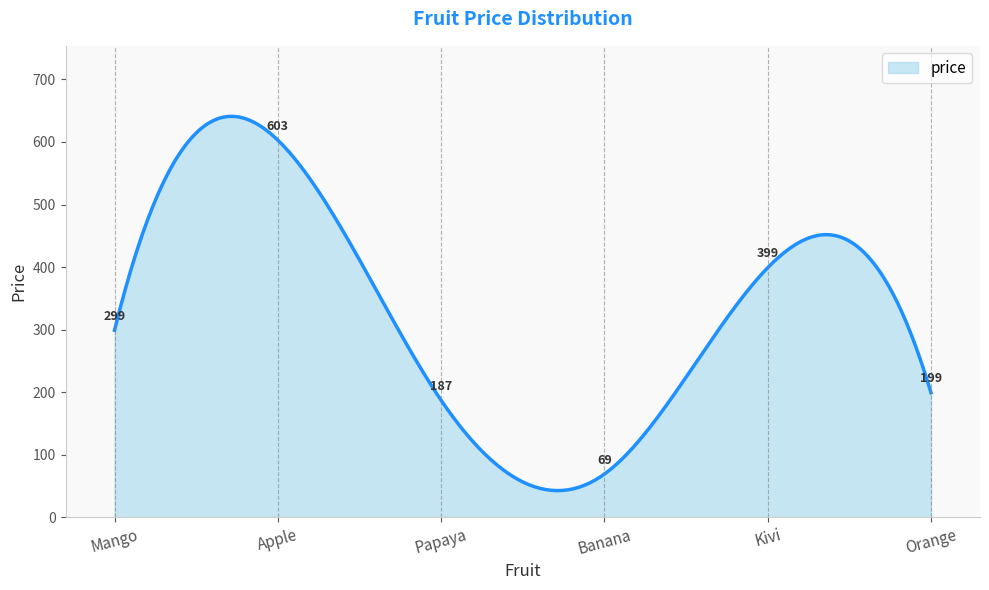

What is the minimum value shown in the chart?

42.6